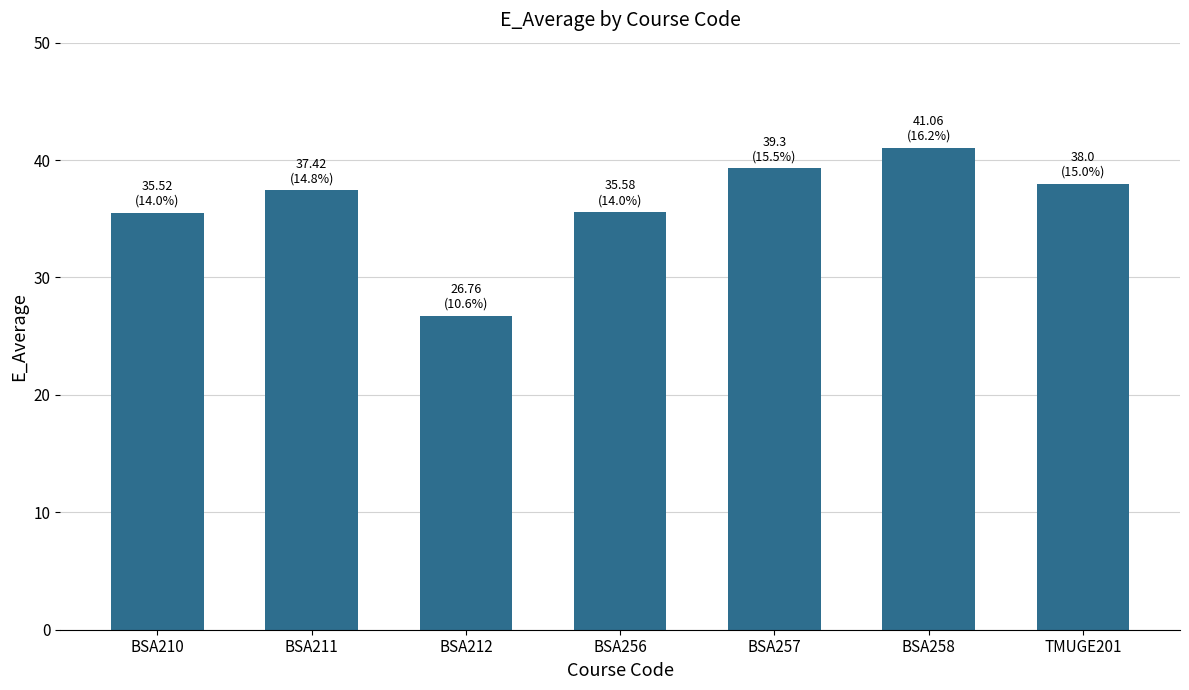

What is the sum of the values at BSA210 and BSA257?

74.8